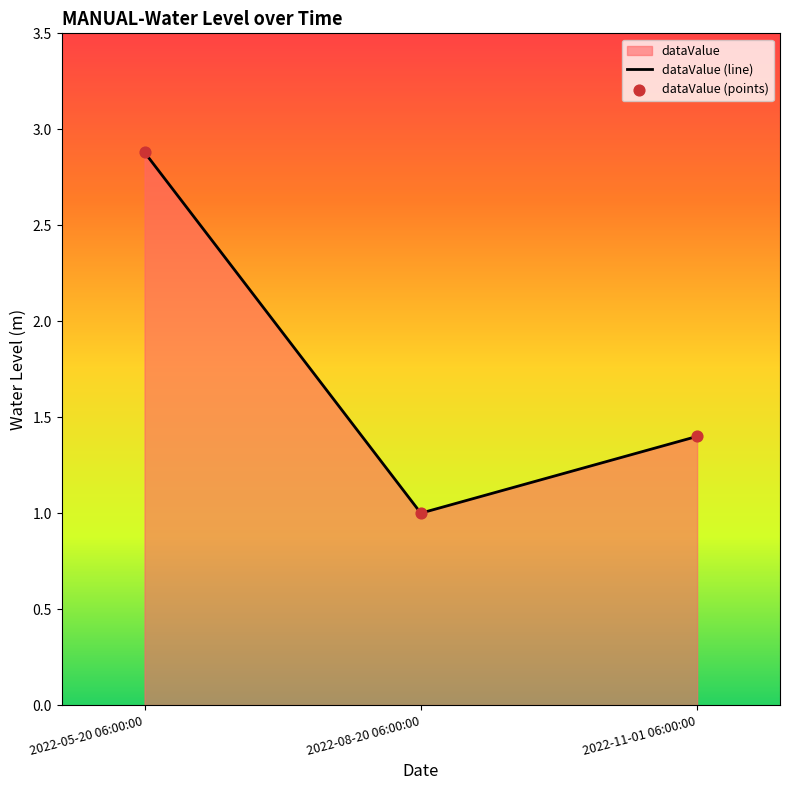

What is the ratio of the value at 2022-05-20 06:00:00 to the value at 2022-08-20 06:00:00?

2.9